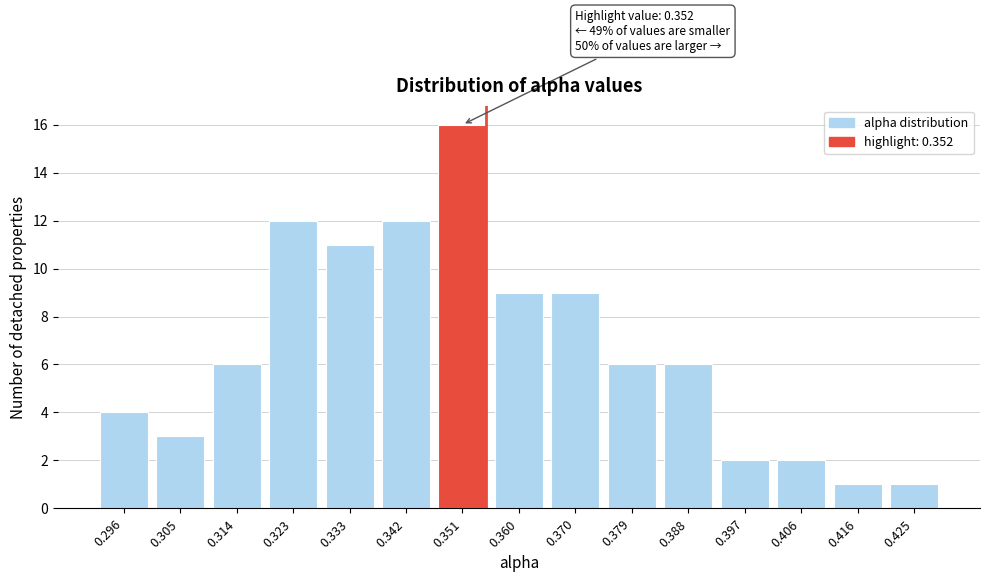

Reading left to right, transcribe all the data shown in this chart.

0.296=4	0.305=3	0.314=6	0.323=12	0.333=11	0.342=12	0.351=16	0.360=9	0.370=9	0.379=6	0.388=6	0.397=2	0.406=2	0.416=1	0.425=1